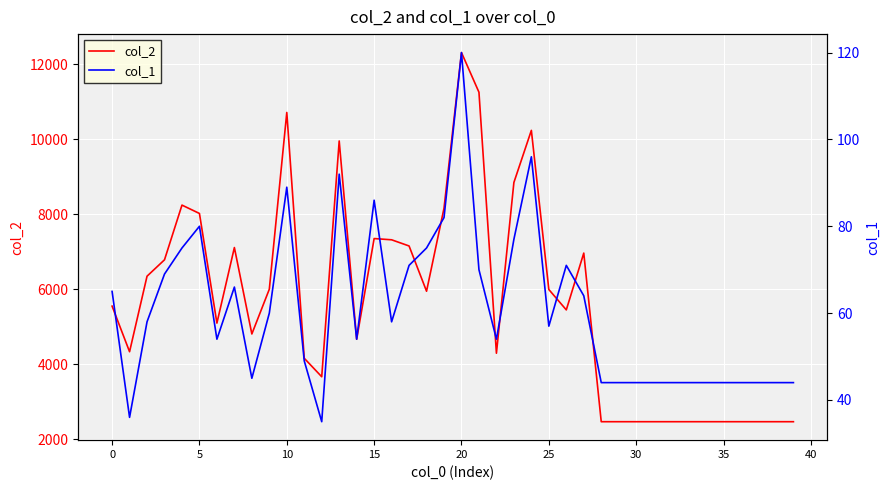

True or false: col_1 has a value of 19 at 23.

False